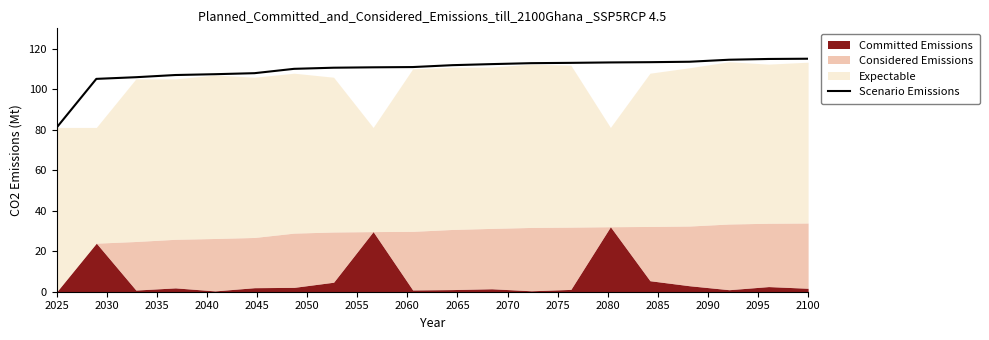

What is the difference between the maximum and minimum values?

33.9